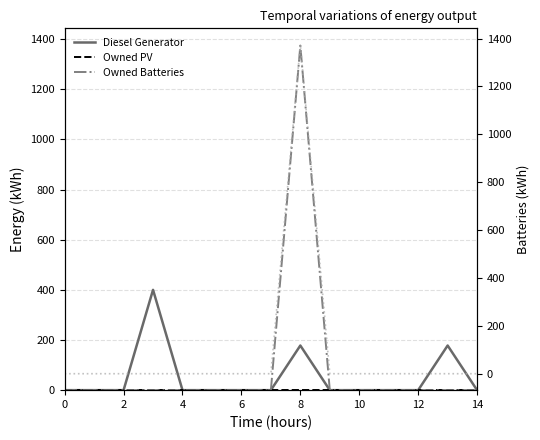

True or false: Owned Batteries (right axis) and Diesel Generator cross at least once.

False